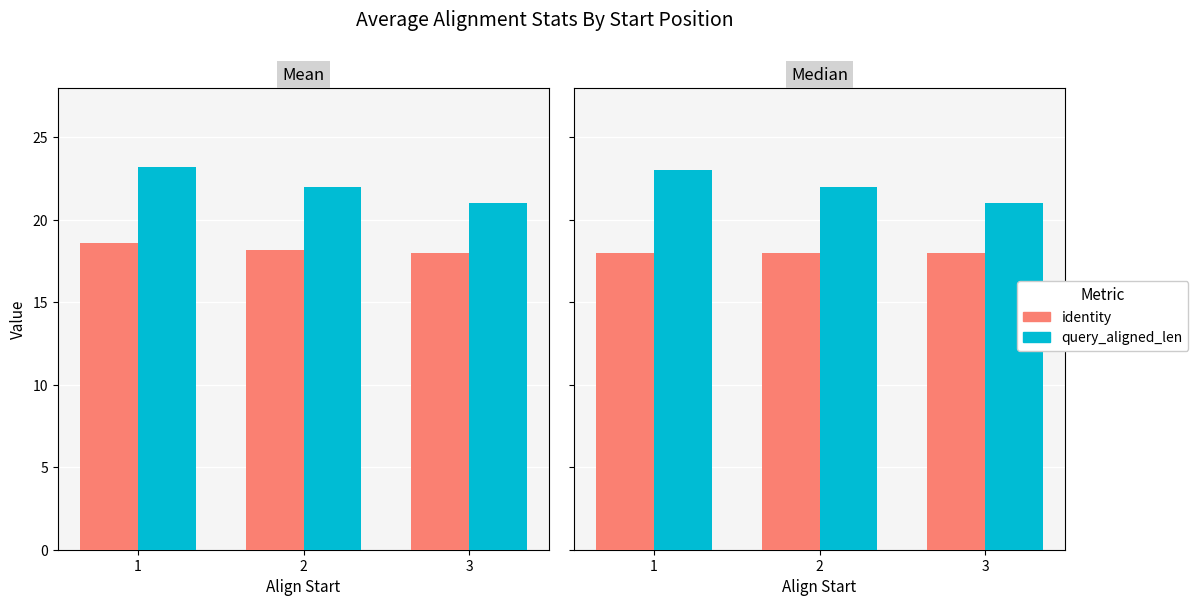

The value of query_aligned_len at 3 is 29. True or false?

False